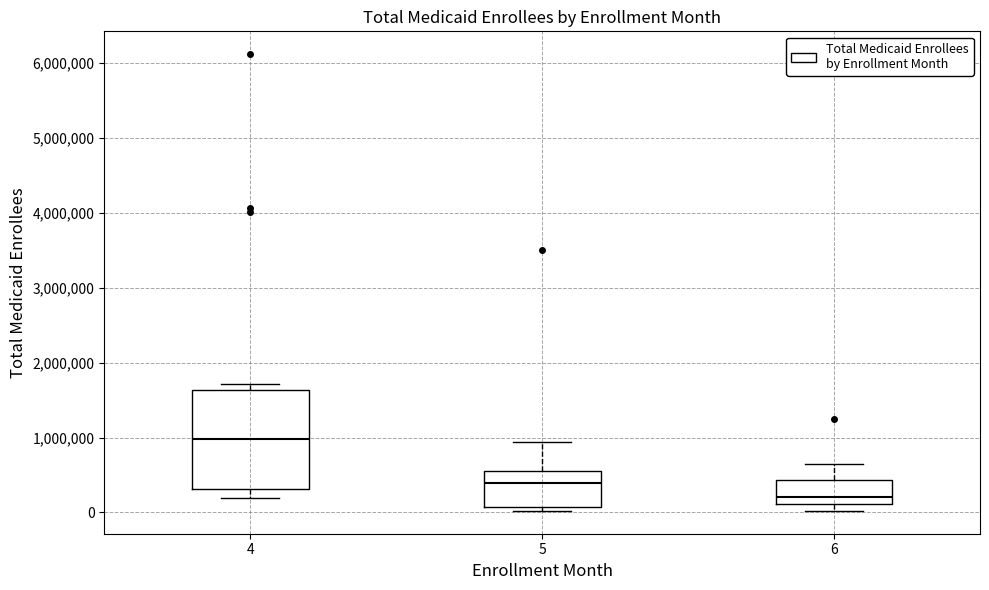

Reading left to right, read every box against the y-axis: the position of its median line, the range the box covers, and the ends of its whiskers. The values are not printed on the chart, so give them approximately, as read against the axis.

4: median 1000000, box 300000 to 1600000, whiskers 200000 to 1700000
5: median 400000, box 100000 to 600000, whiskers 0 to 900000
6: median 200000, box 100000 to 400000, whiskers 0 to 600000